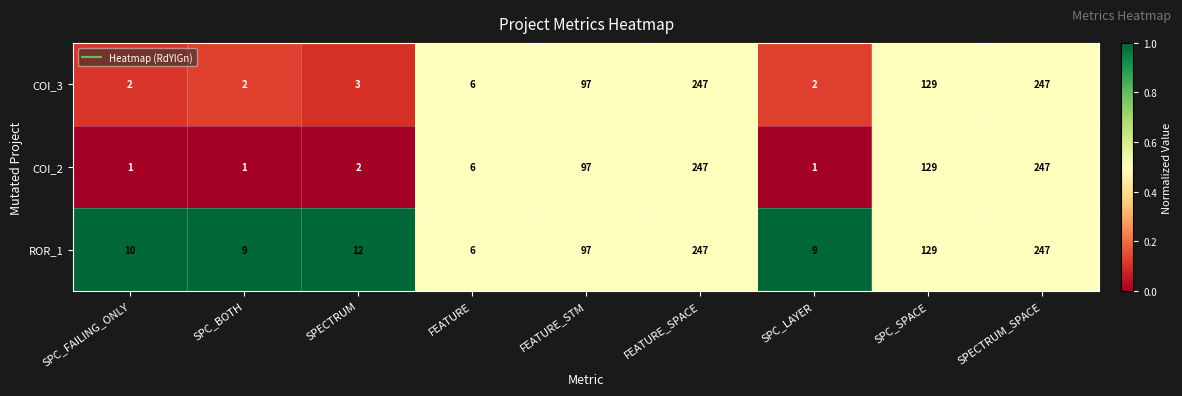

Where is ROR_1 nearest to the value 126?

SPC_SPACE